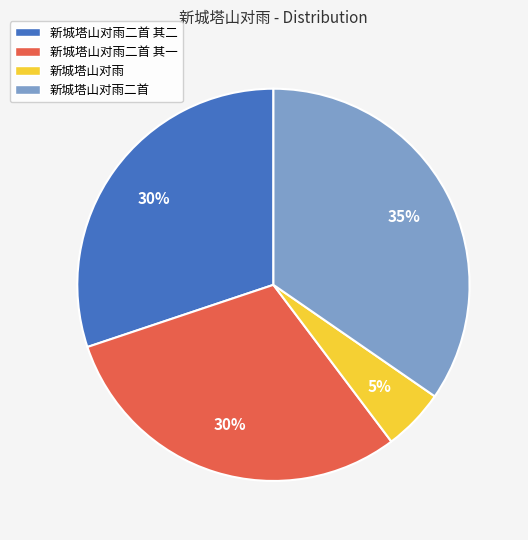

Does 新城塔山对雨二首 其二 account for over 50% of the chart?

No